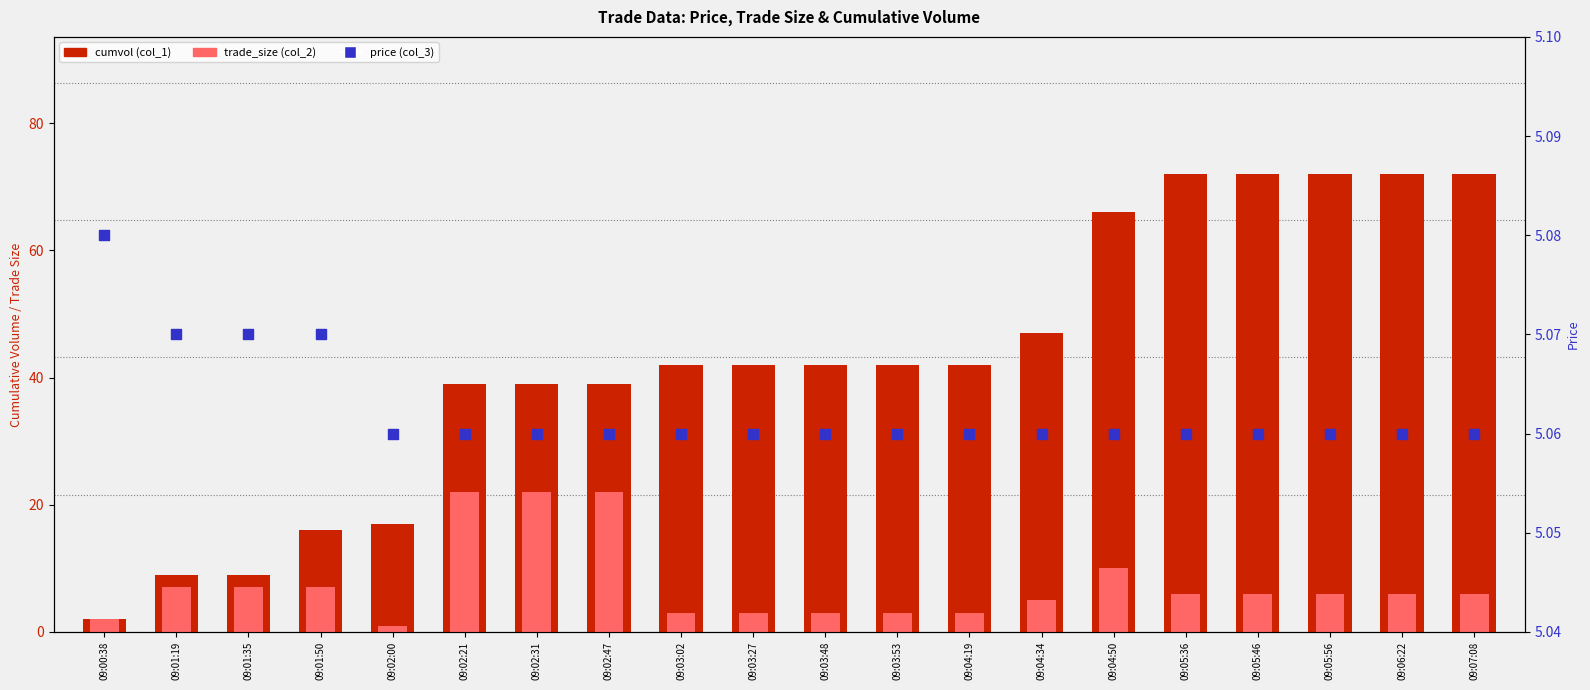

Which series has the largest total across all categories?

cumvol (col_1)